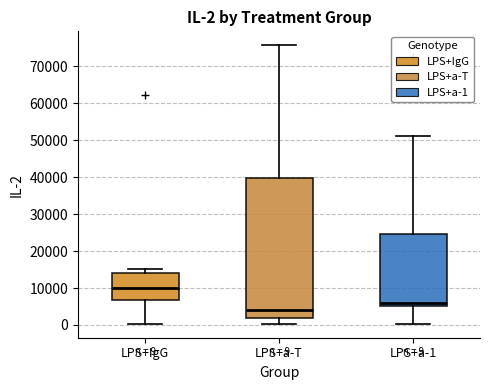

Which box's median line is the highest?

LPS+IgG